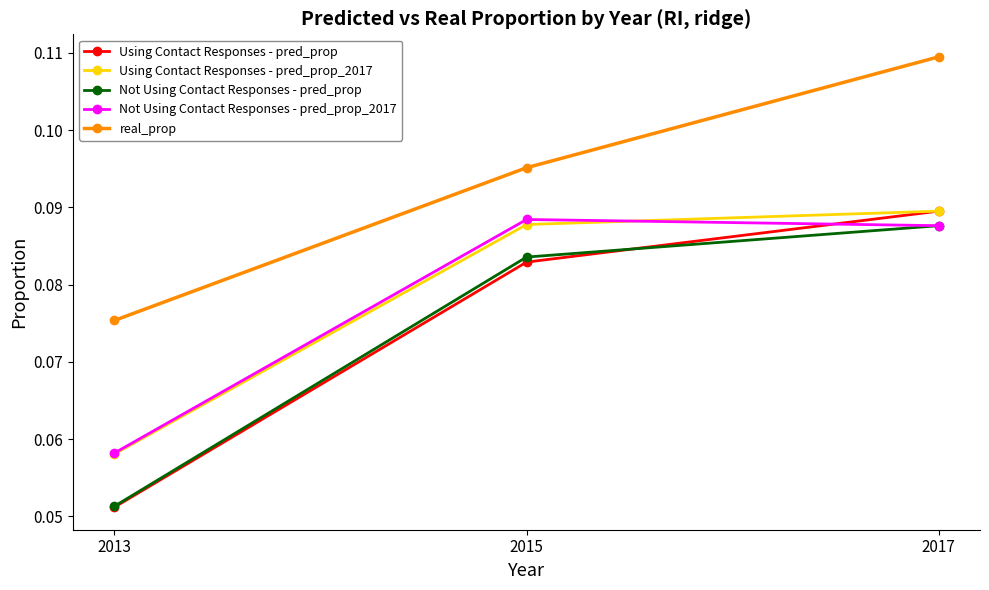

The Using Contact Responses - pred_prop_2017 series shows 0.2 at 2015. True or false?

False